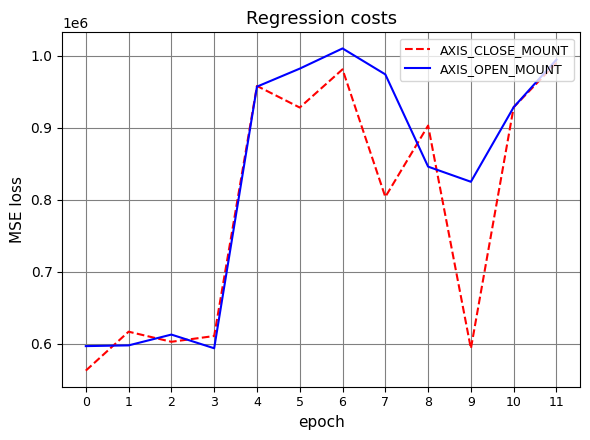

At 1, list the series in order from smallest to largest.

AXIS_OPEN_MOUNT, AXIS_CLOSE_MOUNT